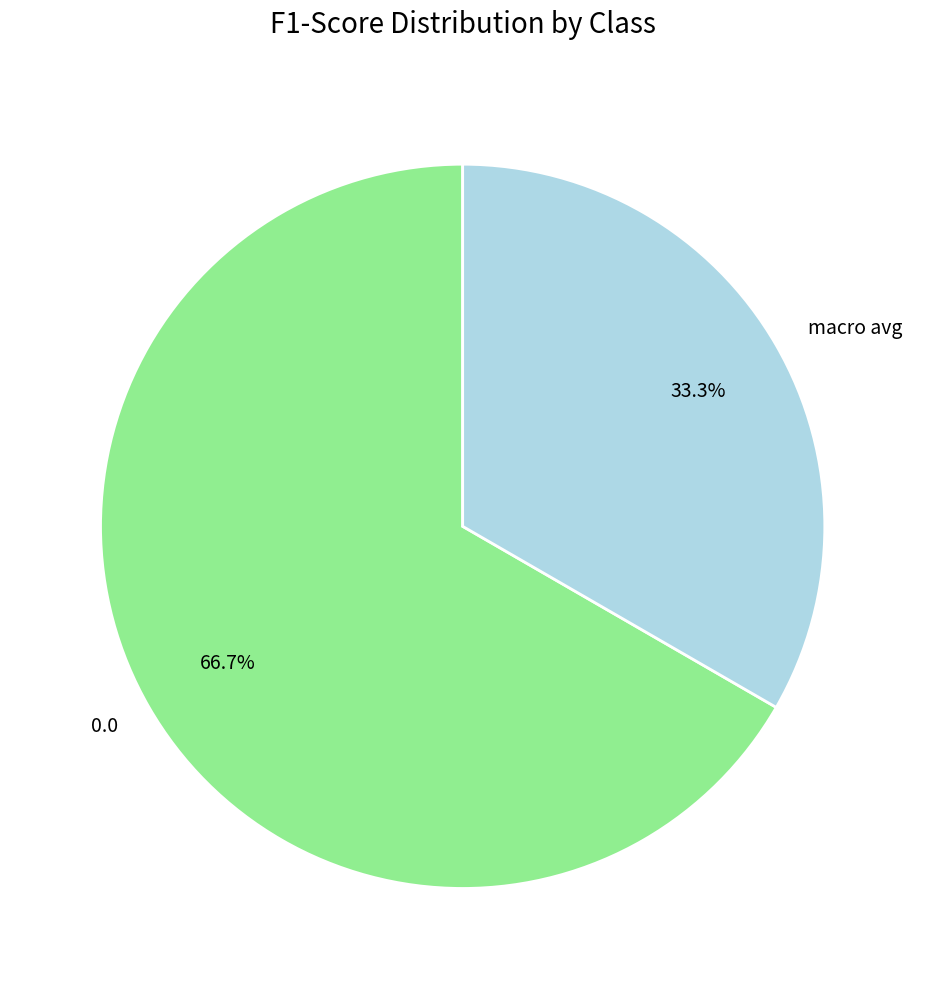

Count the number of slices in the pie.

2